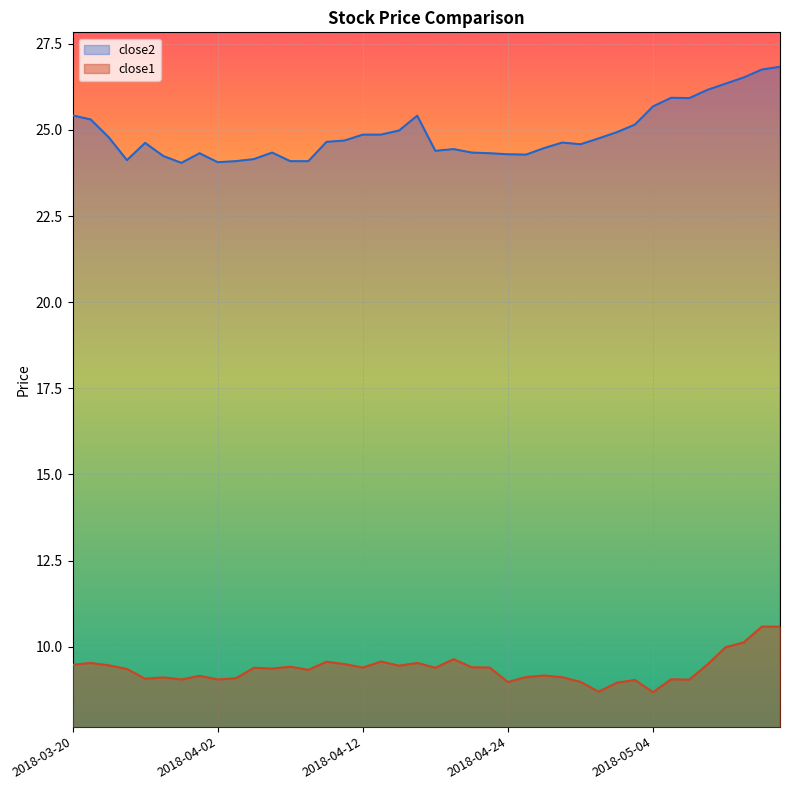

What is the difference between the highest and lowest values at 2018-05-04?

17.0